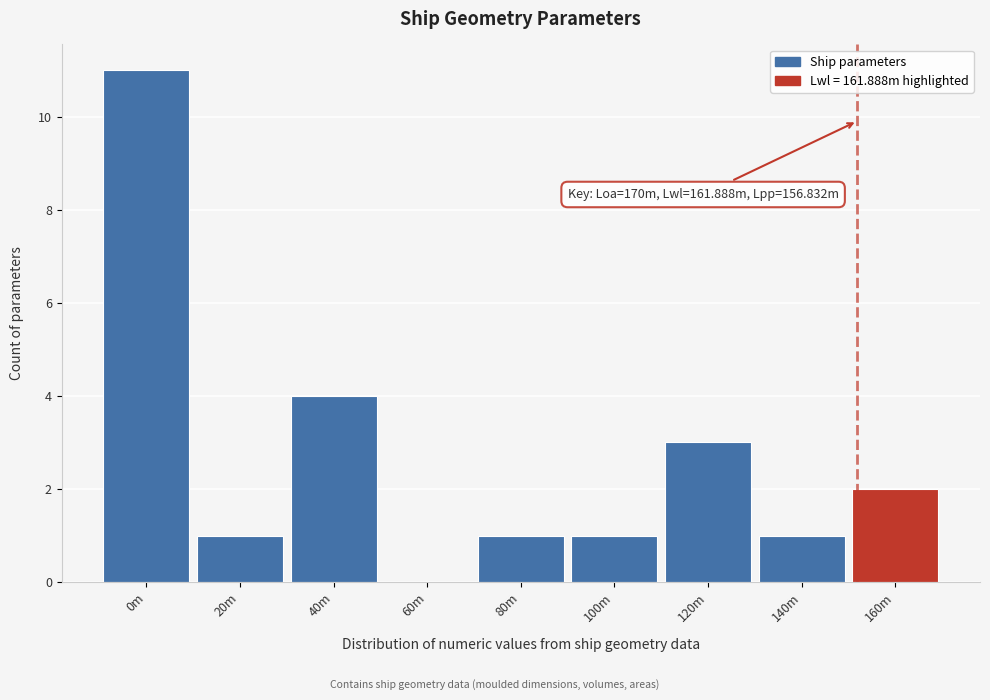

Reading left to right, extract all data points from this chart.

0m=11	20m=1	40m=4	60m=0	80m=1	100m=1	120m=3	140m=1	160m=2